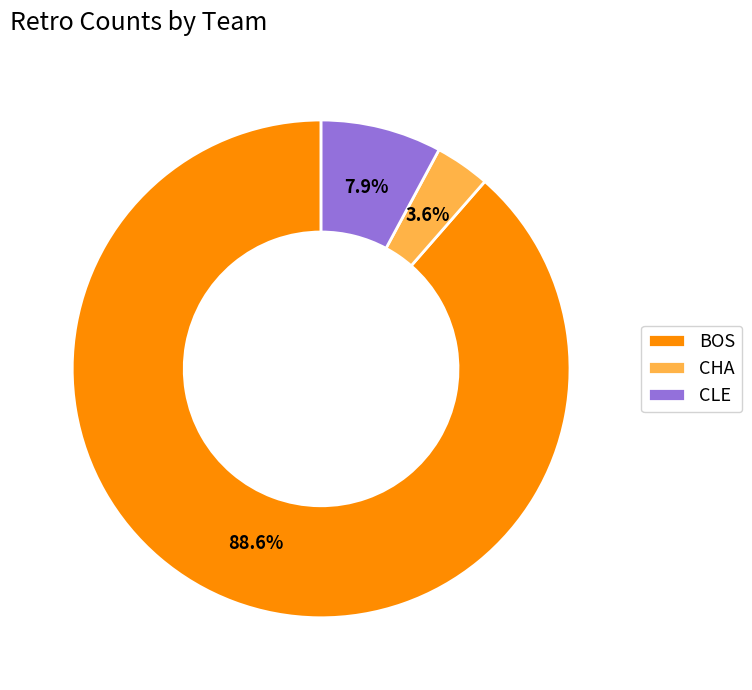

Rank the categories by value from lowest to highest.

CHA, CLE, BOS